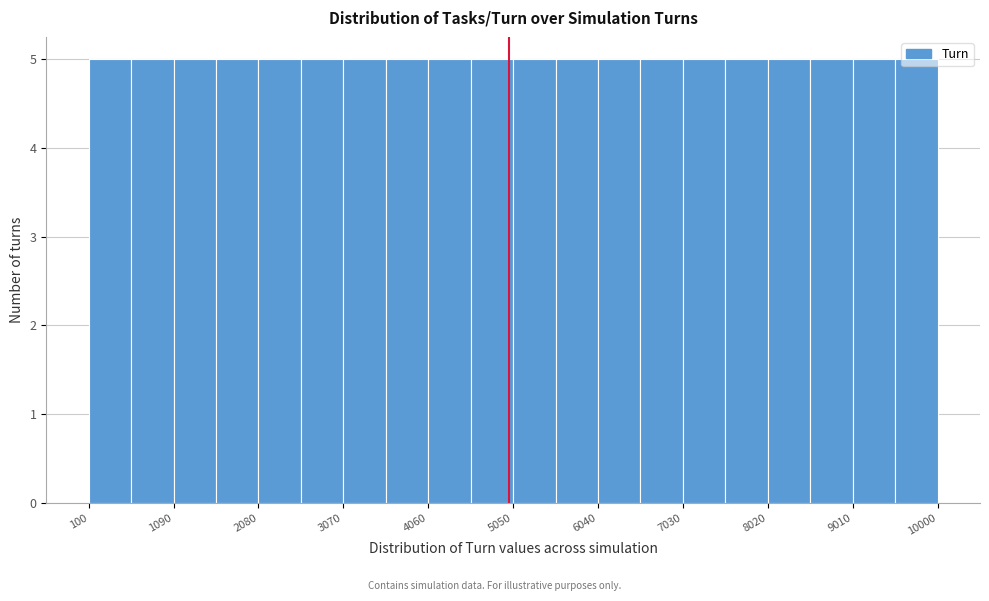

Reading left to right, transcribe this chart: for each bar, give the range it covers on the x-axis and its height. Neither the bar edges nor the heights are printed on the chart, so give them approximately, as read against the axes.

100 to 600: 5
600 to 1100: 5
1100 to 1600: 5
1600 to 2100: 5
2100 to 2600: 5
2600 to 3100: 5
3100 to 3600: 5
3600 to 4100: 5
4100 to 4600: 5
4600 to 5100: 5
5100 to 5500: 5
5500 to 6000: 5
6000 to 6500: 5
6500 to 7000: 5
7000 to 7500: 5
7500 to 8000: 5
8000 to 8500: 5
8500 to 9000: 5
9000 to 9500: 5
9500 to 10000: 5